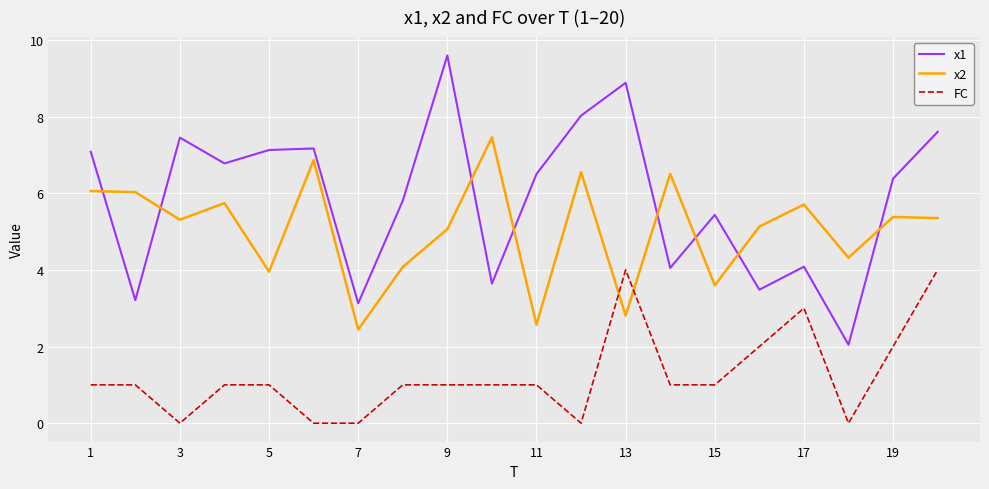

Which series has the largest total across all categories?

x1